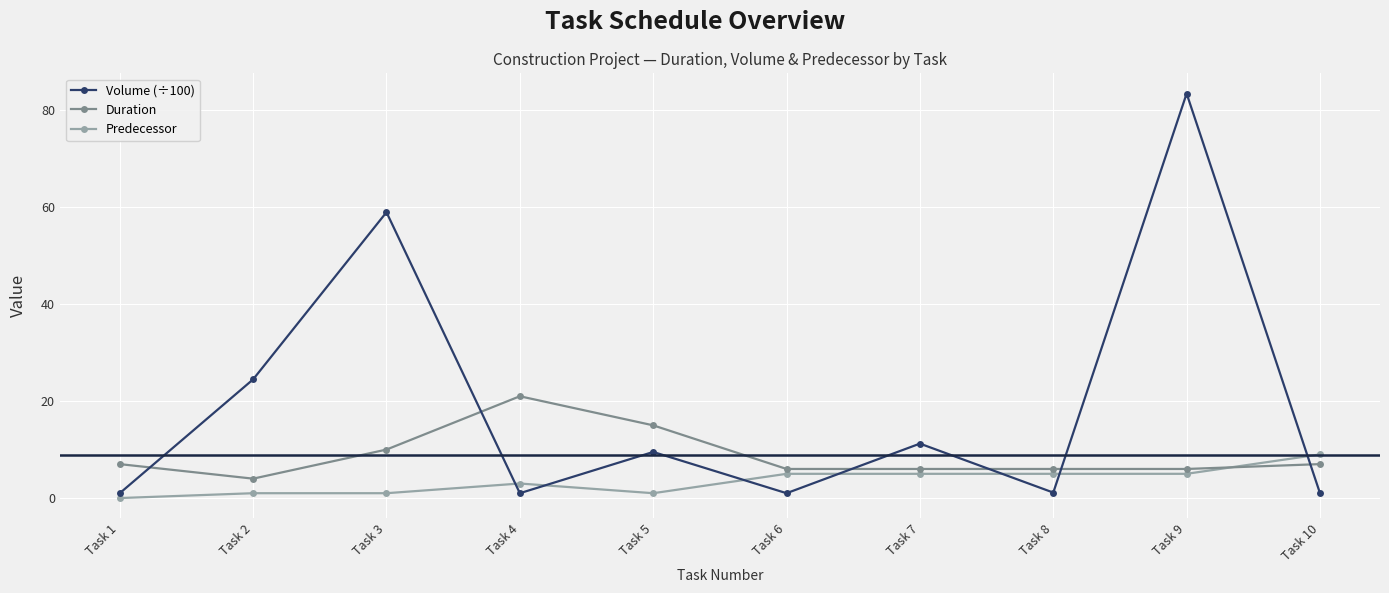

How many distinct data groups are displayed?

3